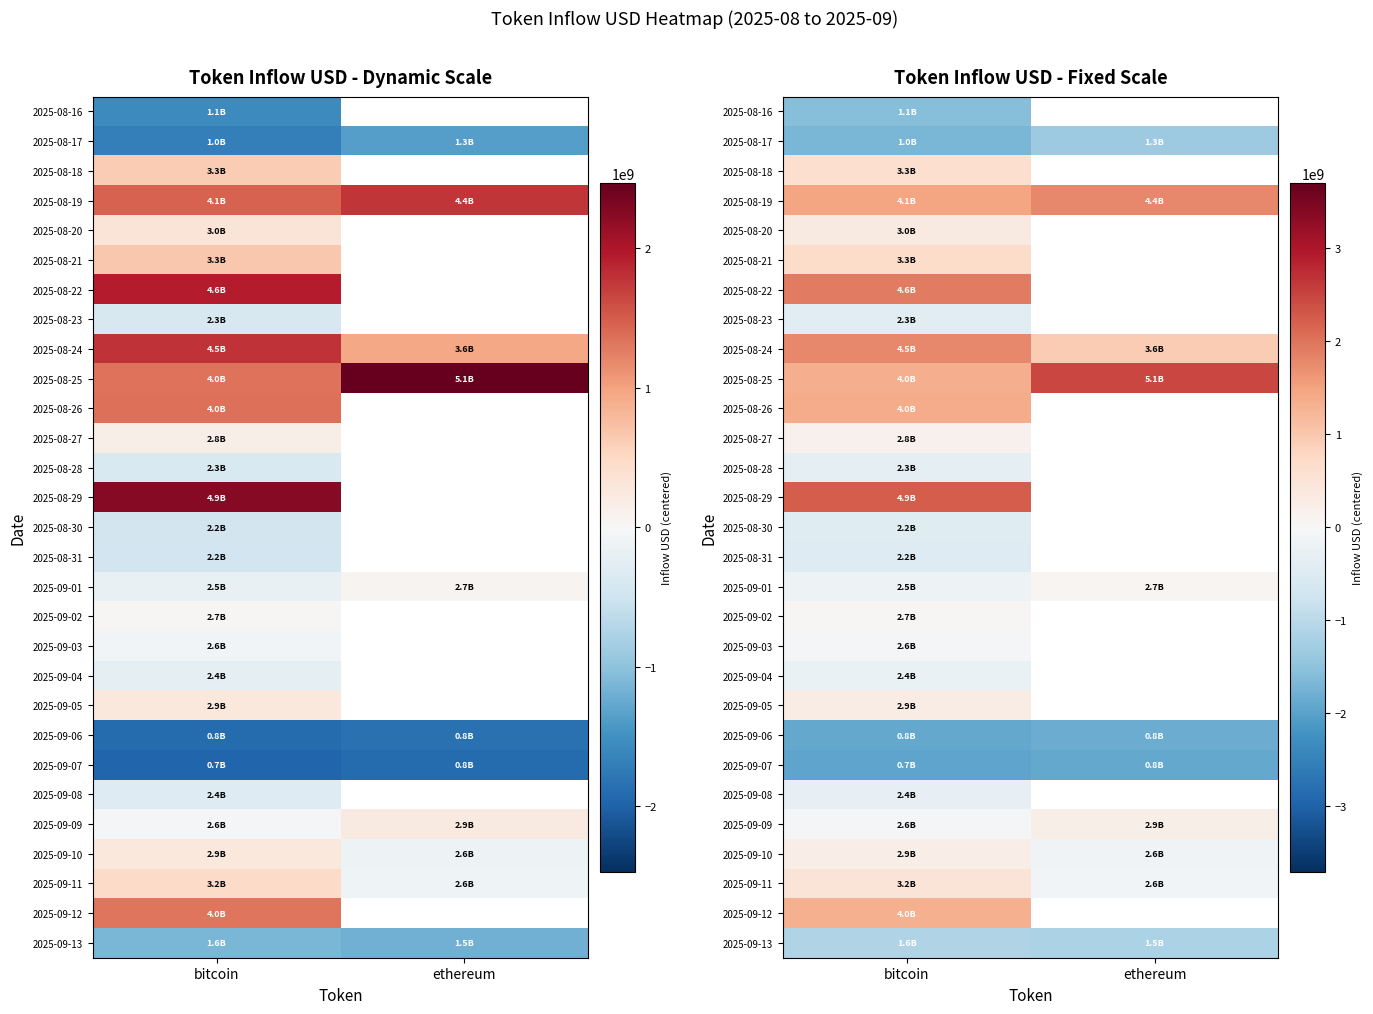

What is the spread (max minus min) of values at bitcoin?

4197177051.2